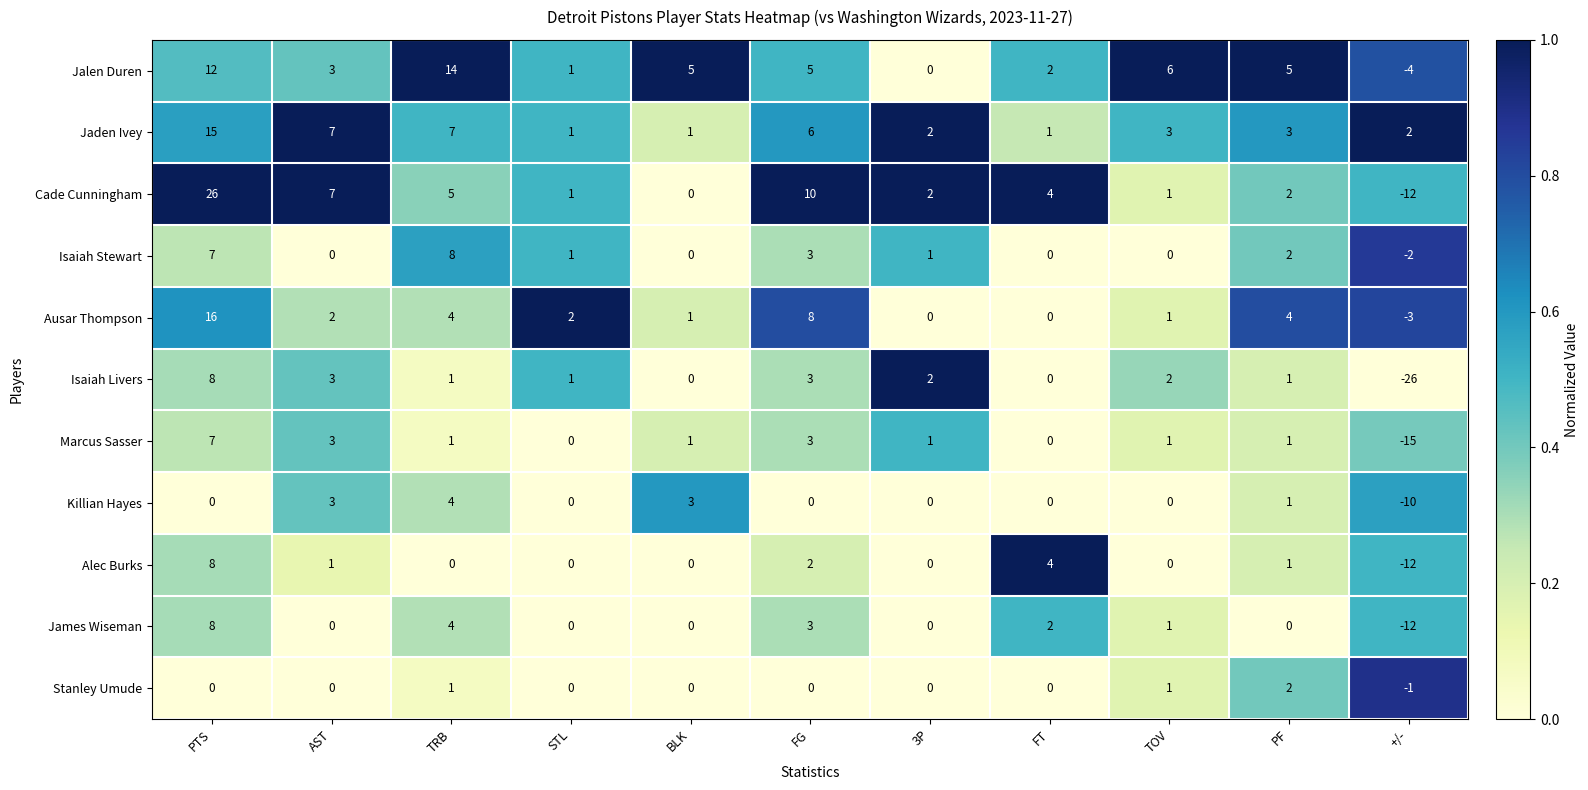

What is the difference between the Cade Cunningham values at PTS and AST?

19